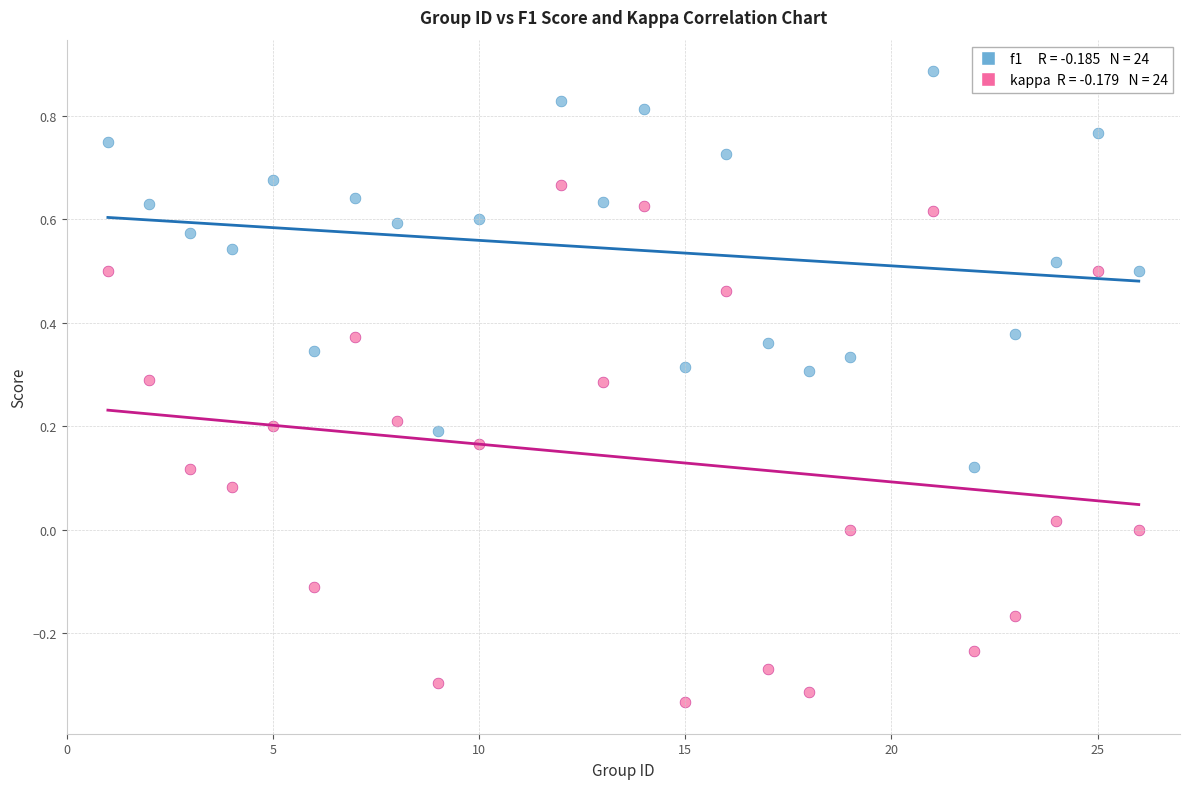

Across all data points, what is the range of X values (max minus min)?

25.0